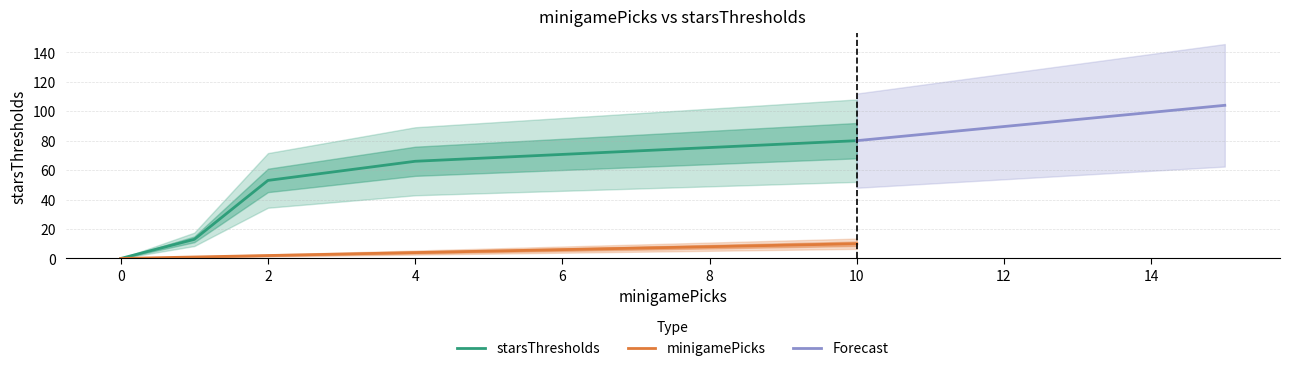

At which category is the sum across all series the highest?

10